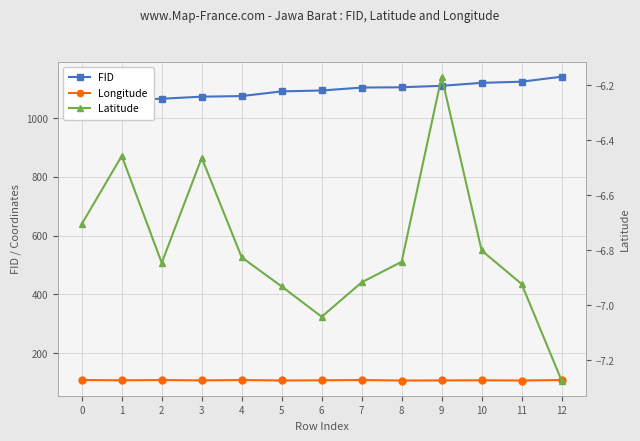

List the series in order of their peak value, lowest first.

Latitude, Longitude, FID